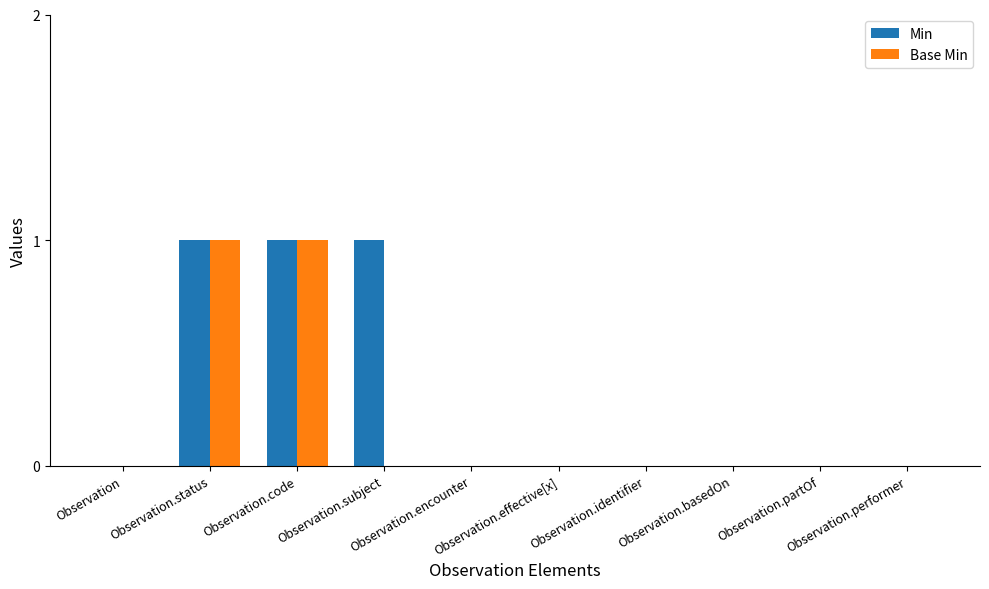

Which series has the largest total across all categories?

Min